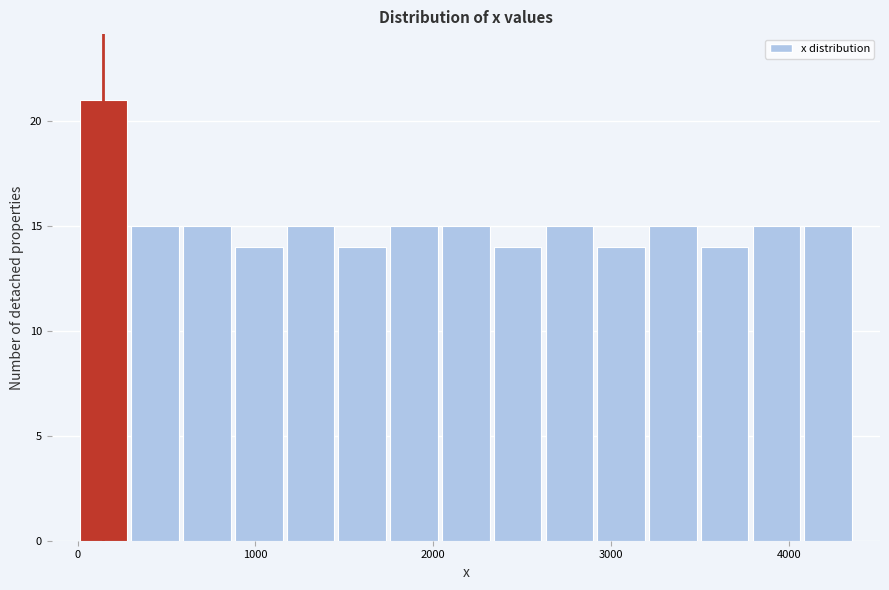

Read against the x-axis, roughly where is the centre of the tallest bar?

100